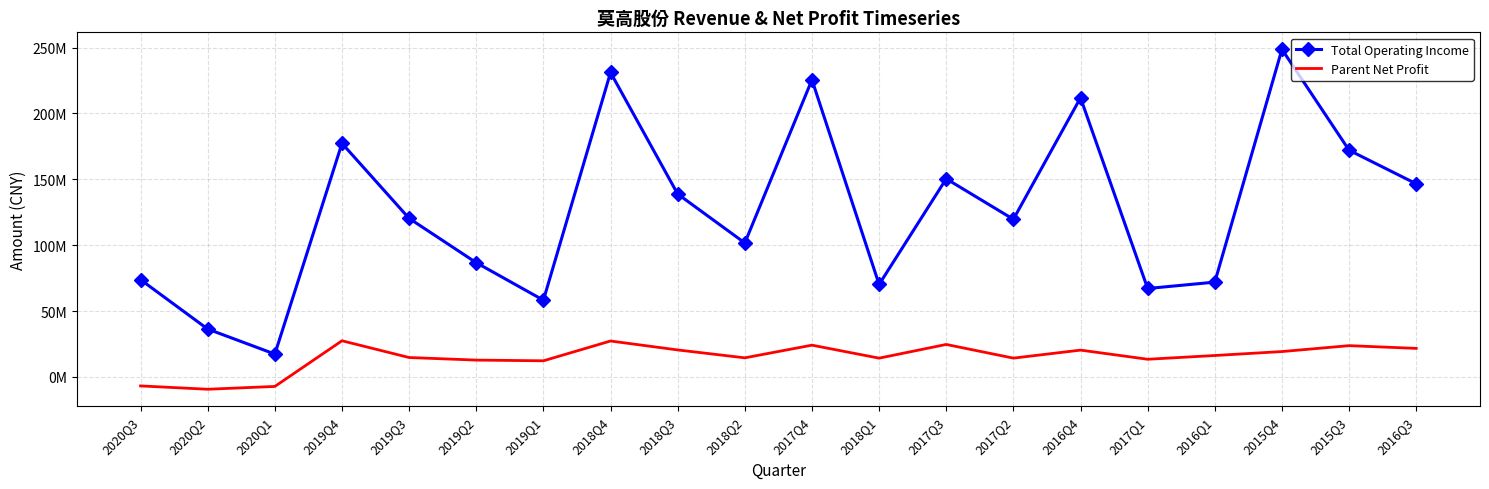

At which label does Total Operating Income first exceed 120333348?

2019Q4